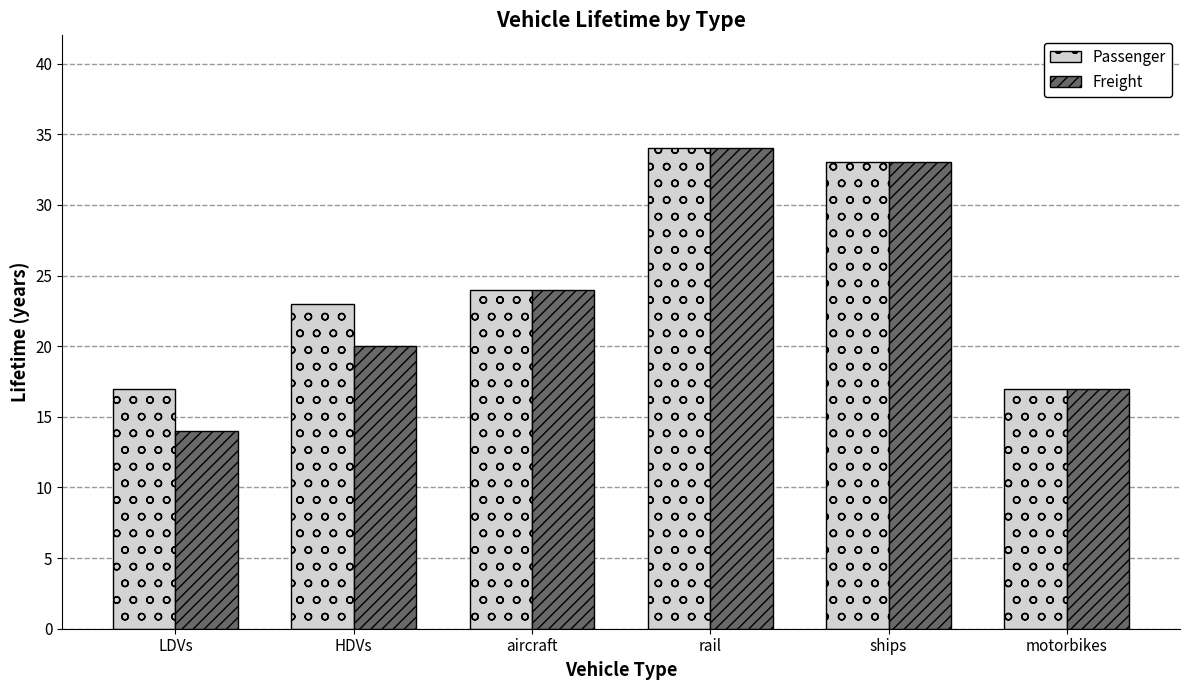

Reading left to right, transcribe all the data shown in this chart.

Passenger: 17	23	24	34	33	17
Freight: 14	20	24	34	33	17